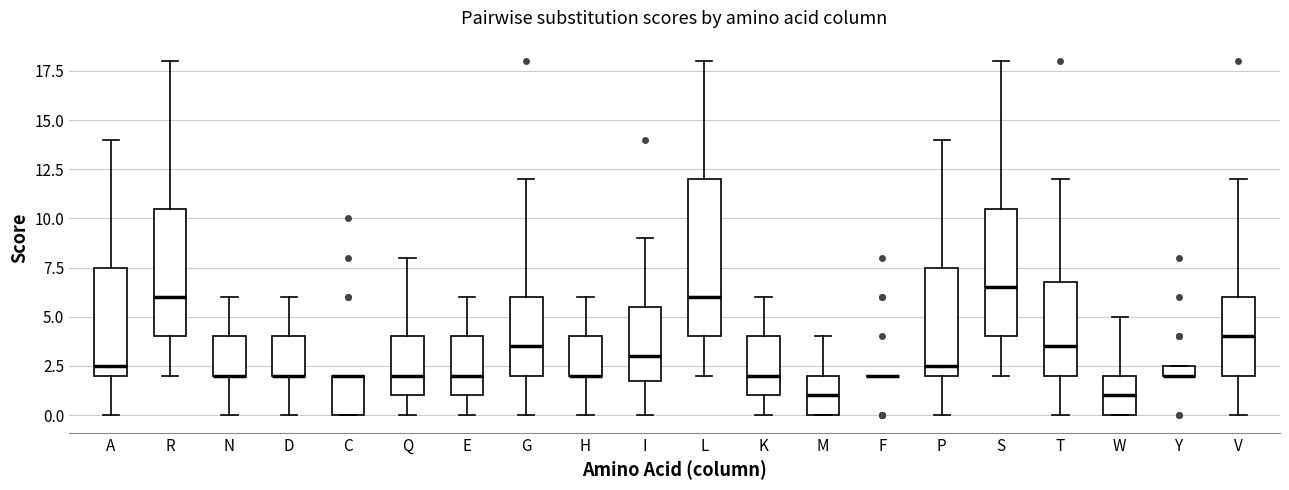

Comparing the boxes themselves (not the whiskers), which one is the tallest?

L